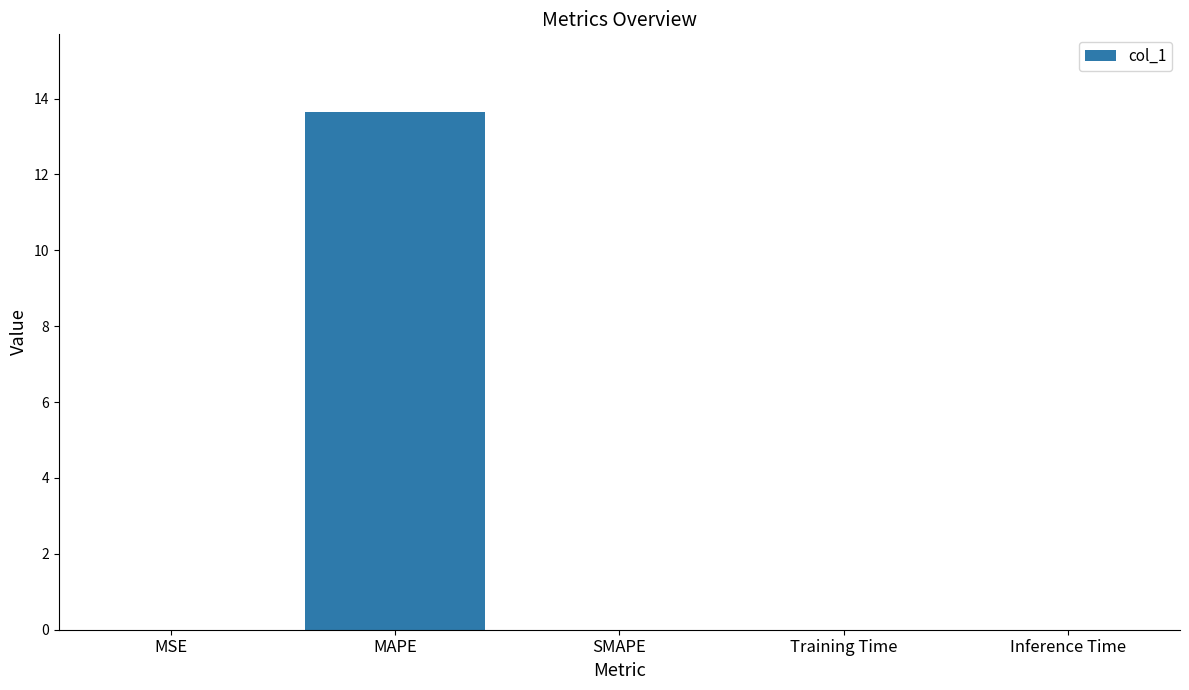

The chart shows a value of 0.0 at Training Time. True or false?

True